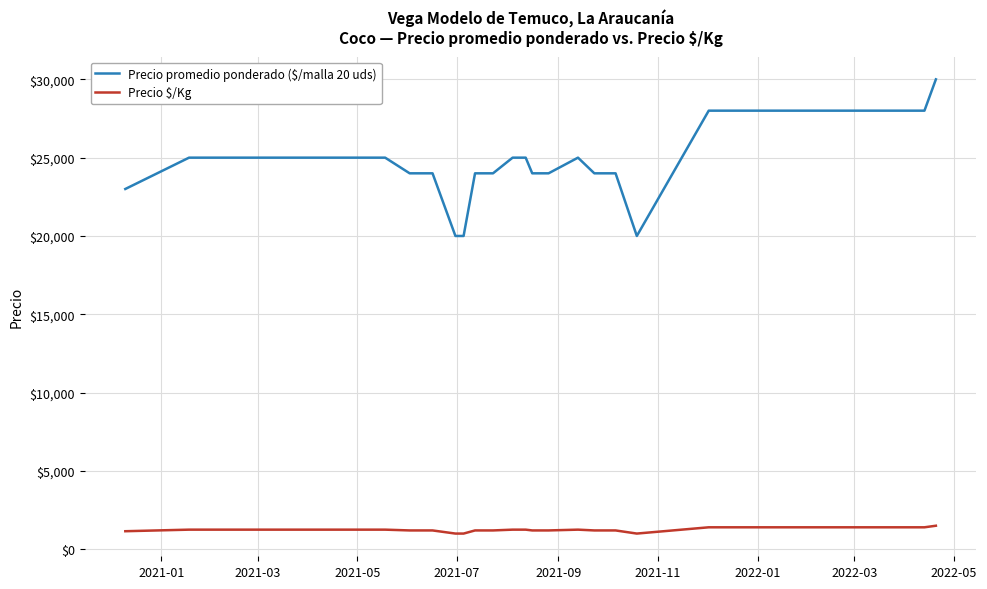

Which series has the largest range (max minus min)?

Precio promedio ponderado ($/malla 20 uds)